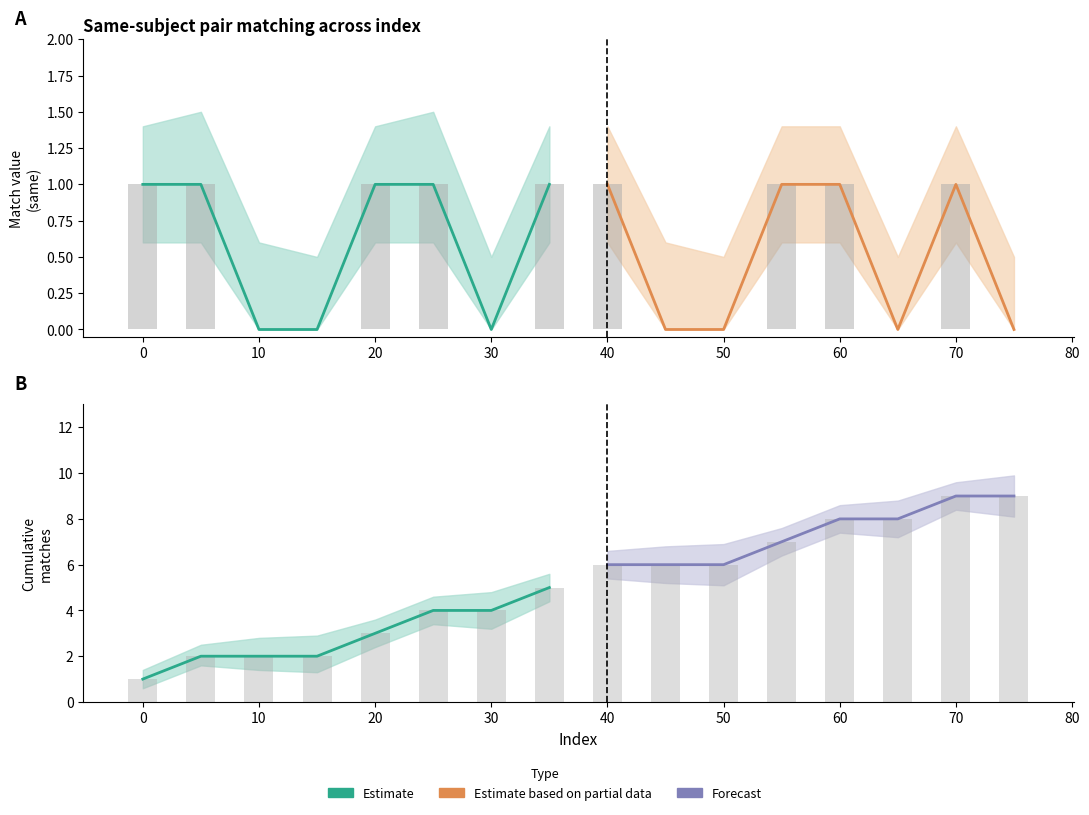

What is the sum of all same_upper values?

16.5